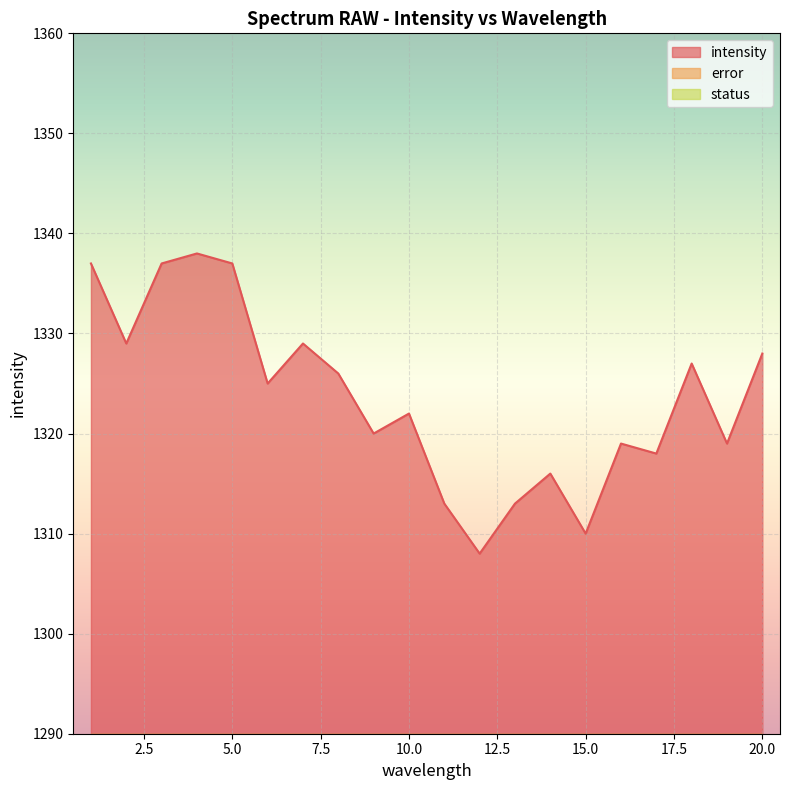

What is the difference between the highest and lowest values at 13?

1313